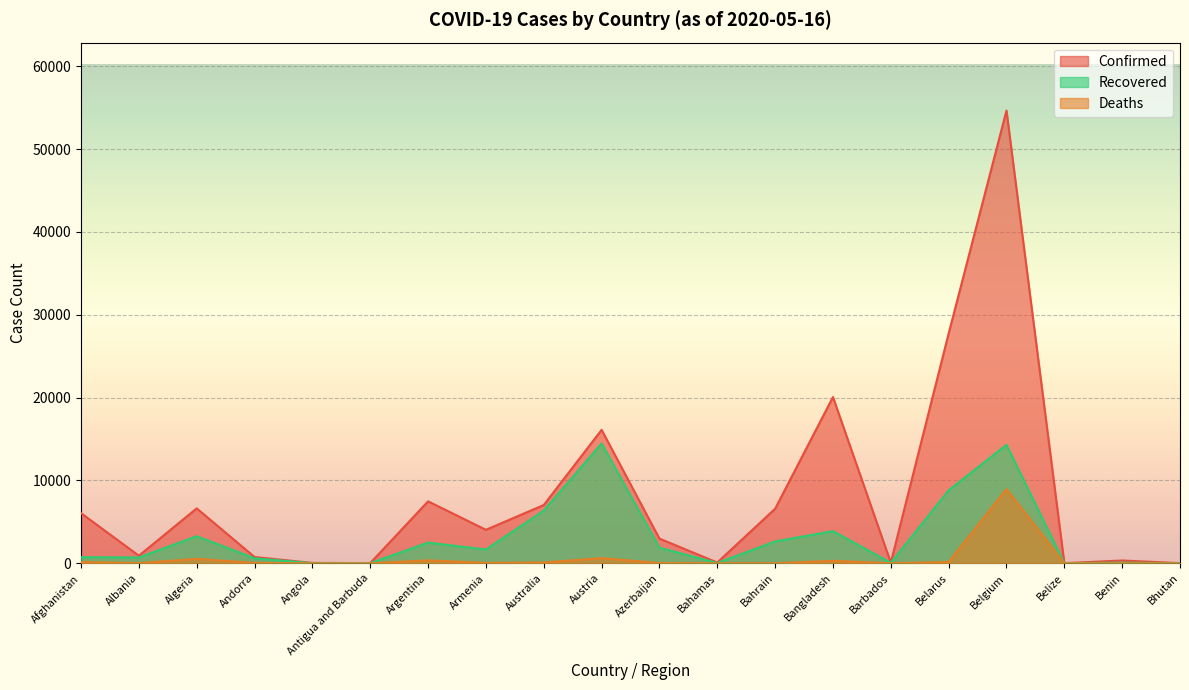

How many lines are shown in the chart?

3